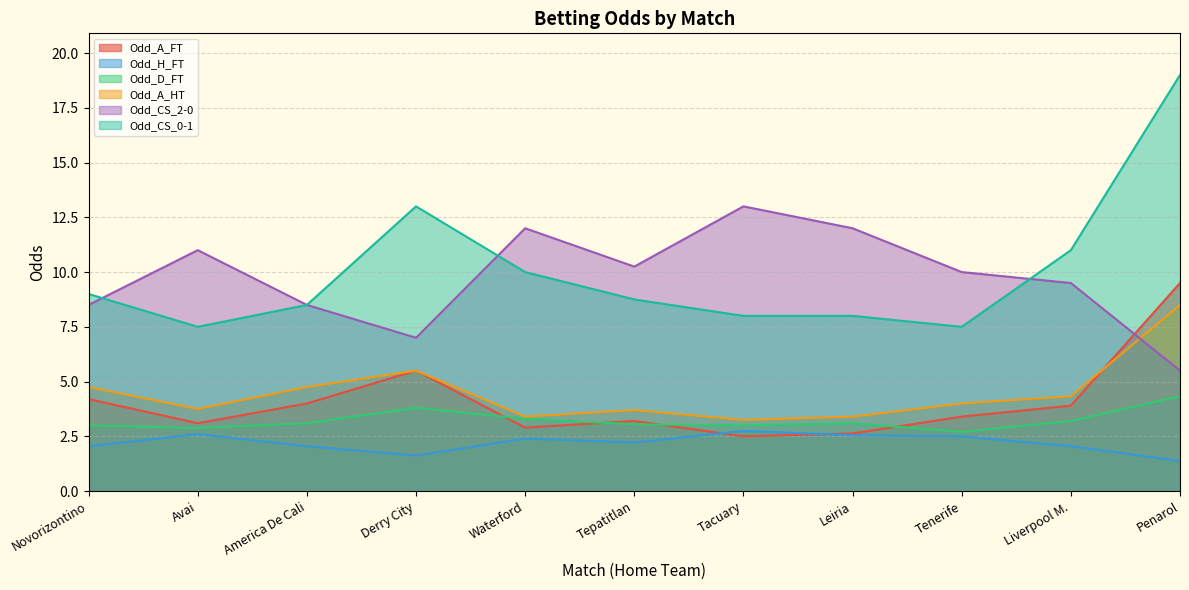

True or false: Odd_CS_0-1 and Odd_H_FT cross at least once.

False